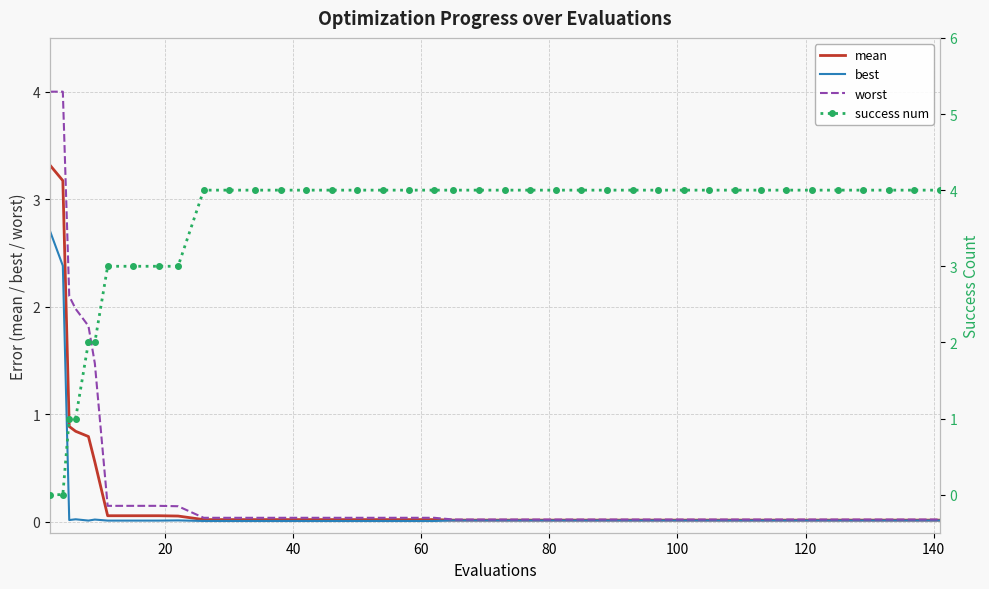

What is the maximum value for mean?

3.3